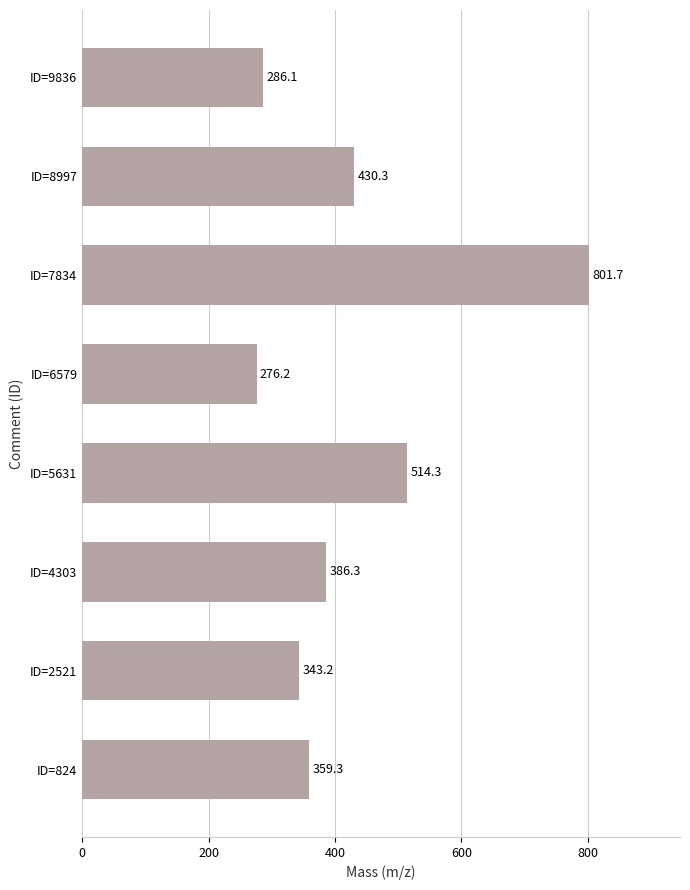

Reading bottom to top, transcribe all the data shown in this chart.

ID=824=359.3	ID=2521=343.2	ID=4303=386.3	ID=5631=514.3	ID=6579=276.2	ID=7834=801.7	ID=8997=430.3	ID=9836=286.1